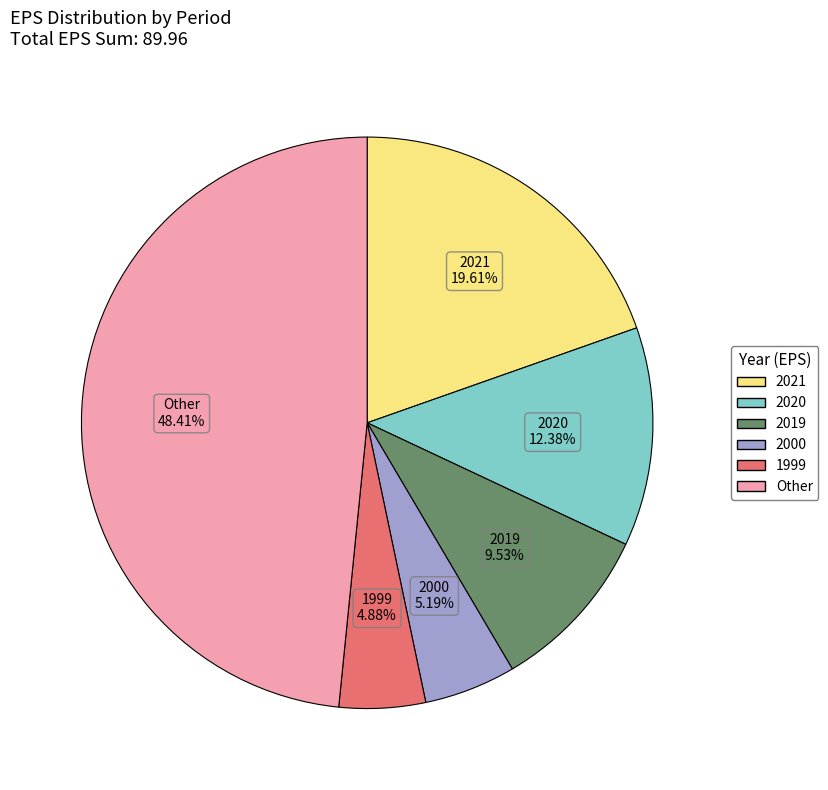

Is there a majority slice in this chart?

No